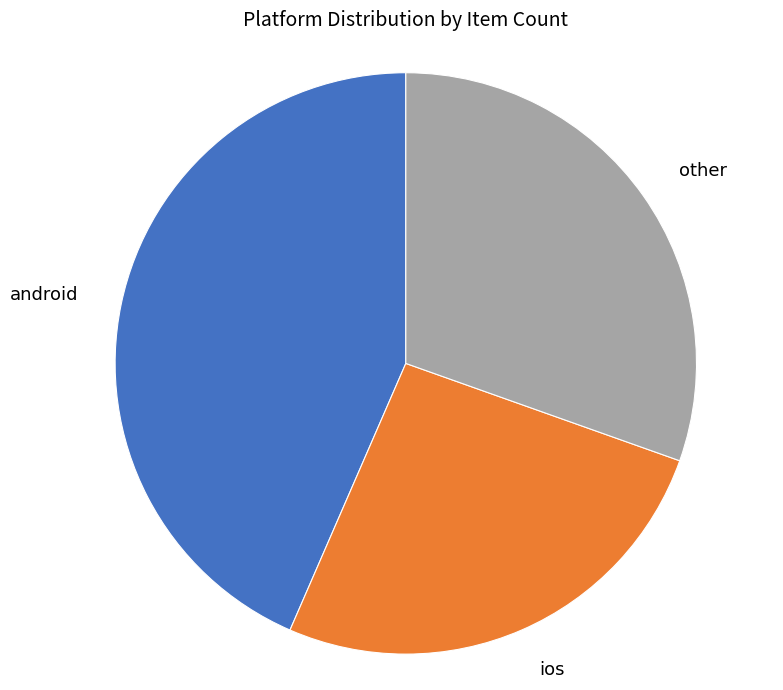

Rank the categories by value from lowest to highest.

ios, other, android